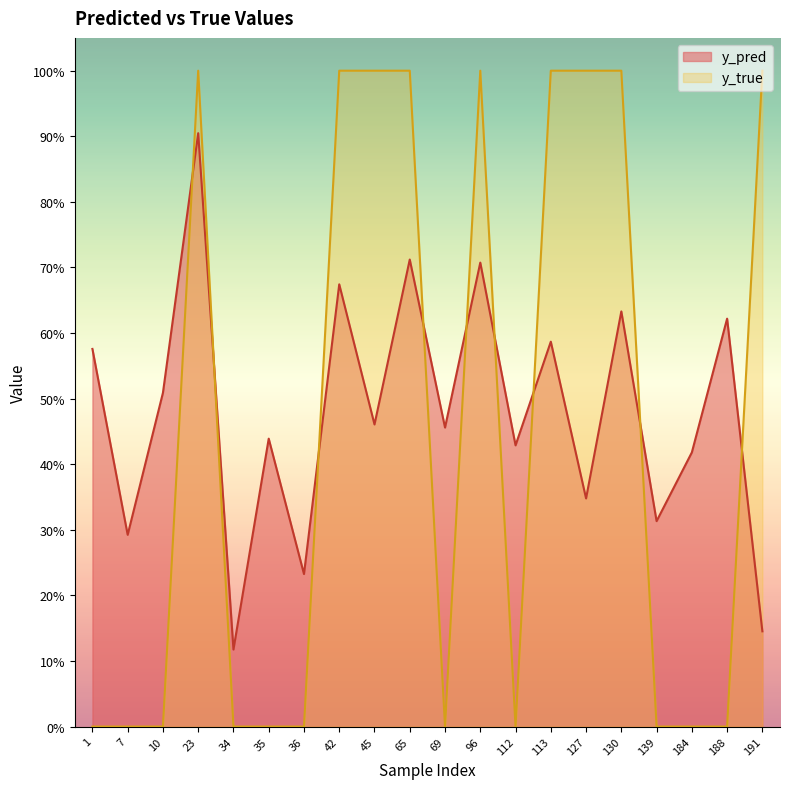

Rank the series by their maximum value, from lowest to highest.

y_pred, y_true